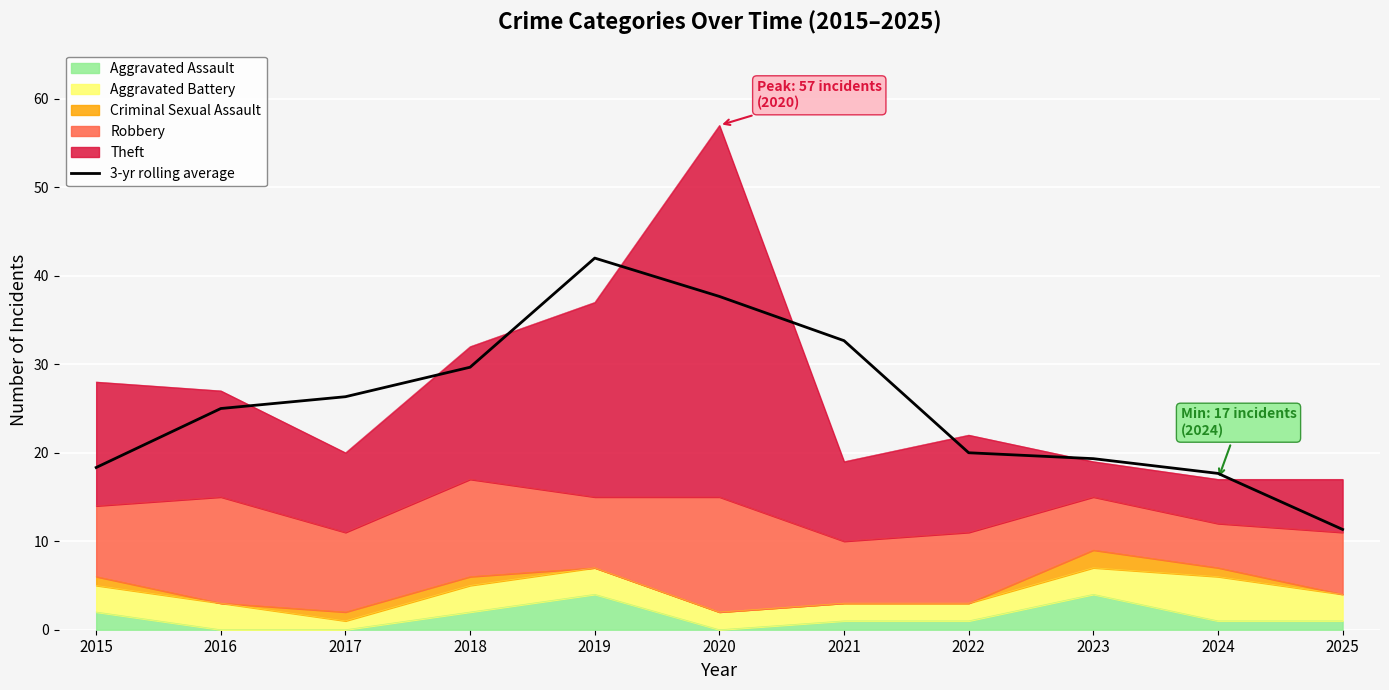

What is the difference between the maximum and second lowest values?

24.3